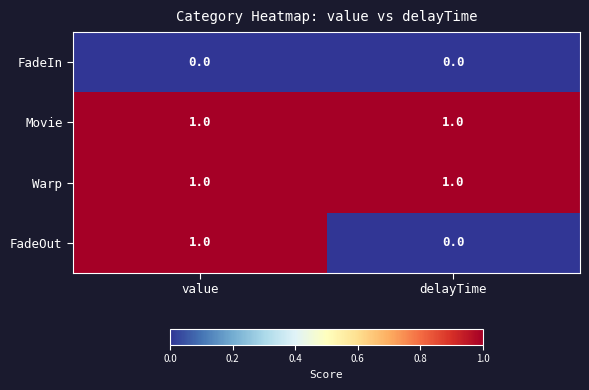

Where is FadeOut nearest to the value 0?

delayTime